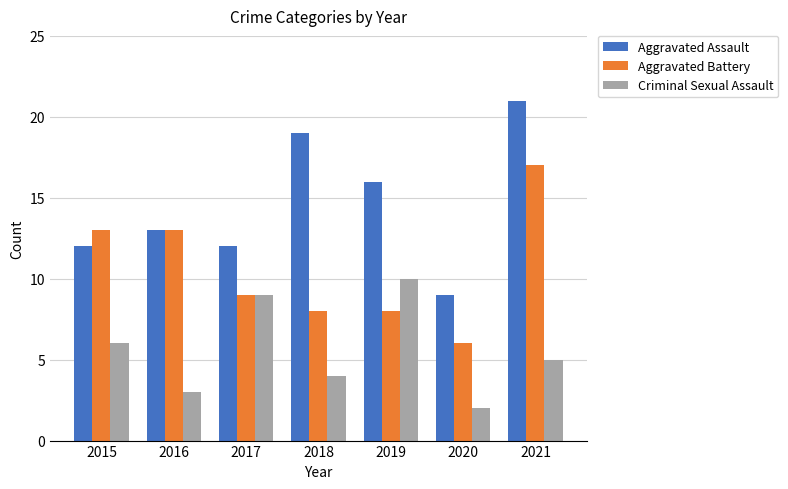

Which category has the highest value across all series?

2021